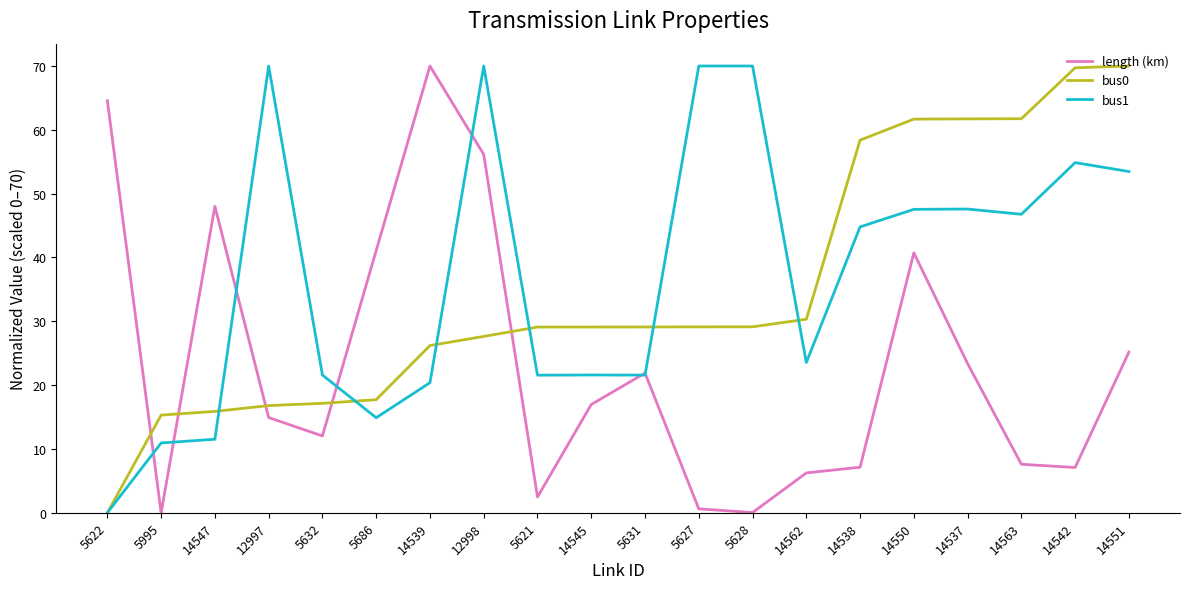

What position from the left is 14562?

14